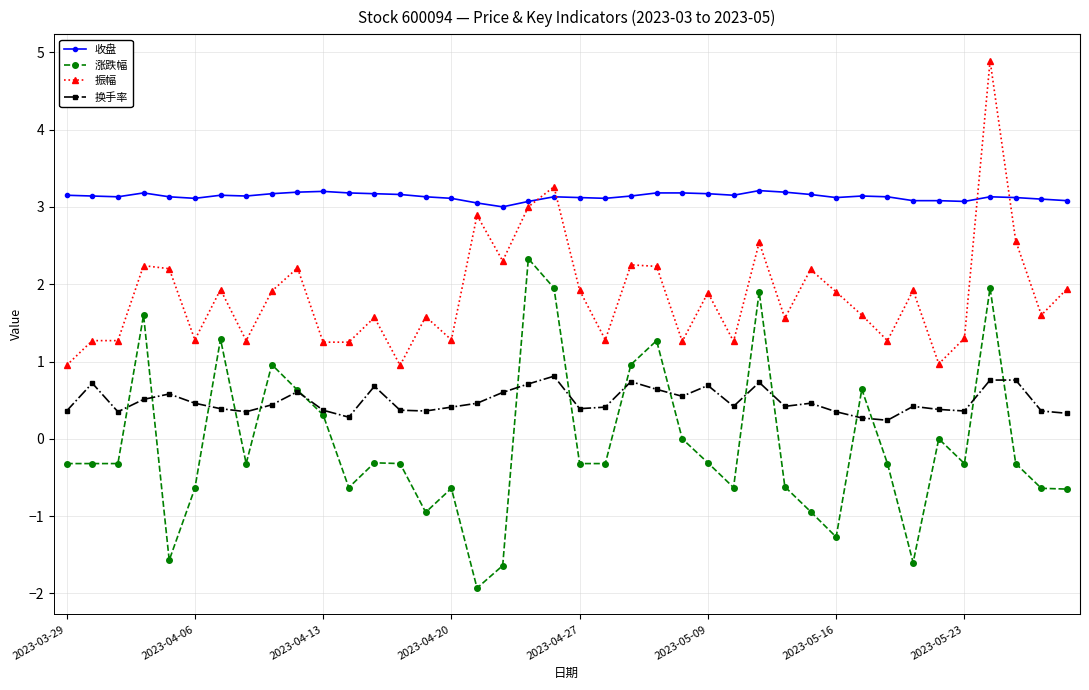

How many intersections are there between 收盘 and 振幅?

4